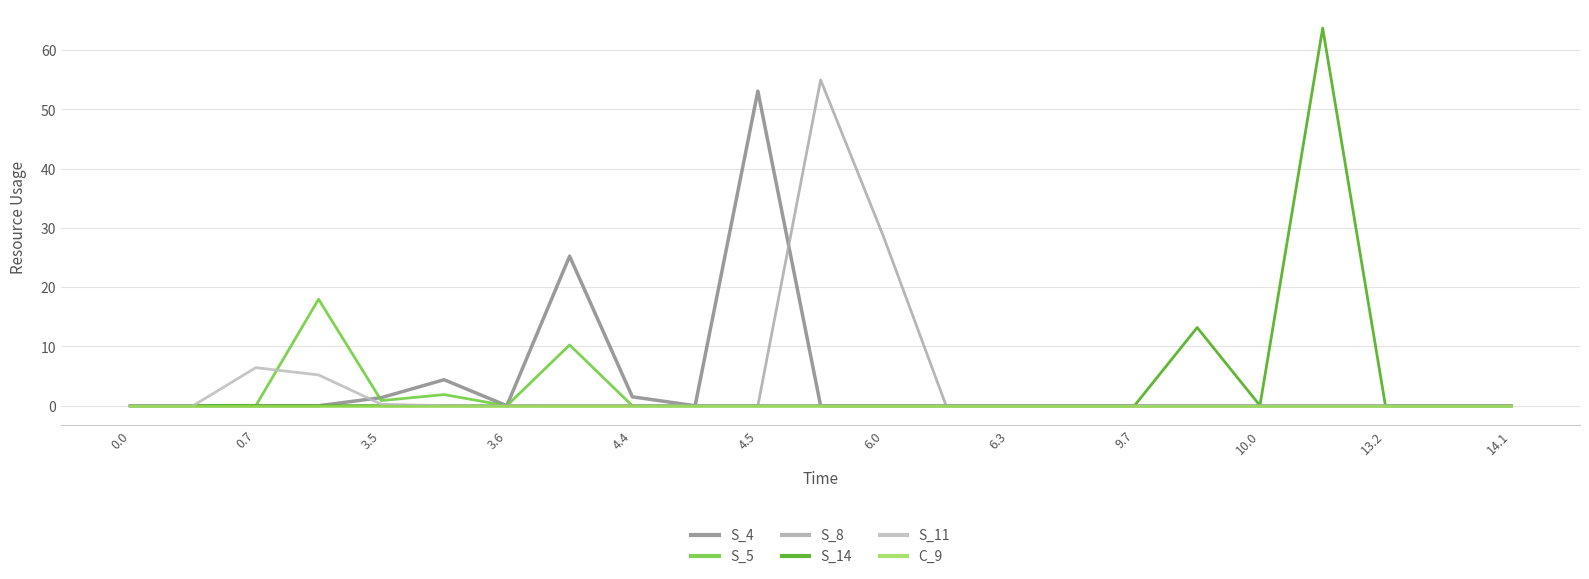

Which series has the largest range (max minus min)?

S_14